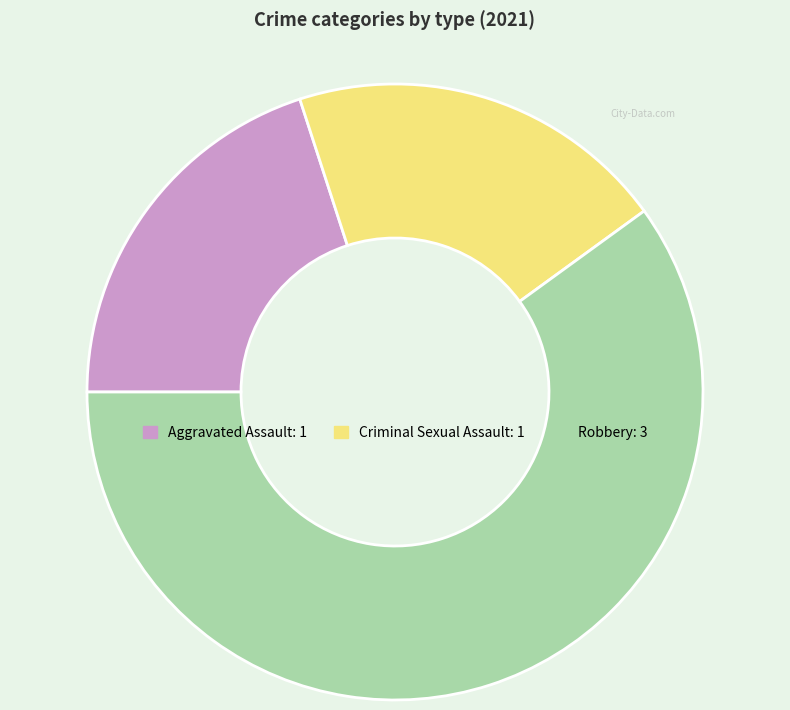

Does any single category account for the majority?

Yes